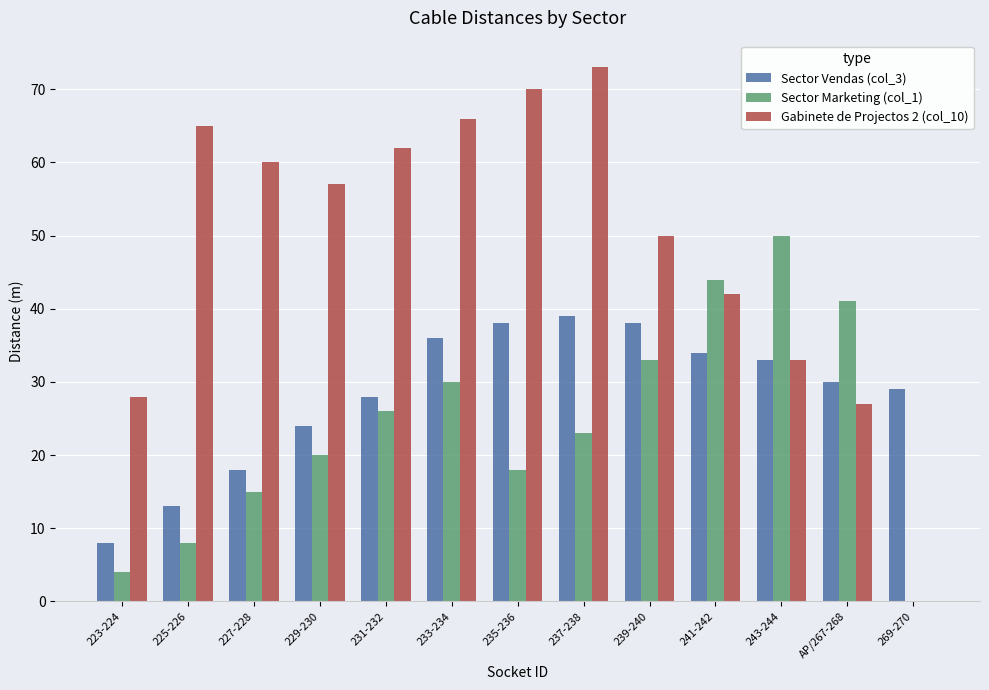

Where is Sector Vendas (col_3) nearest to the value 23?

229-230